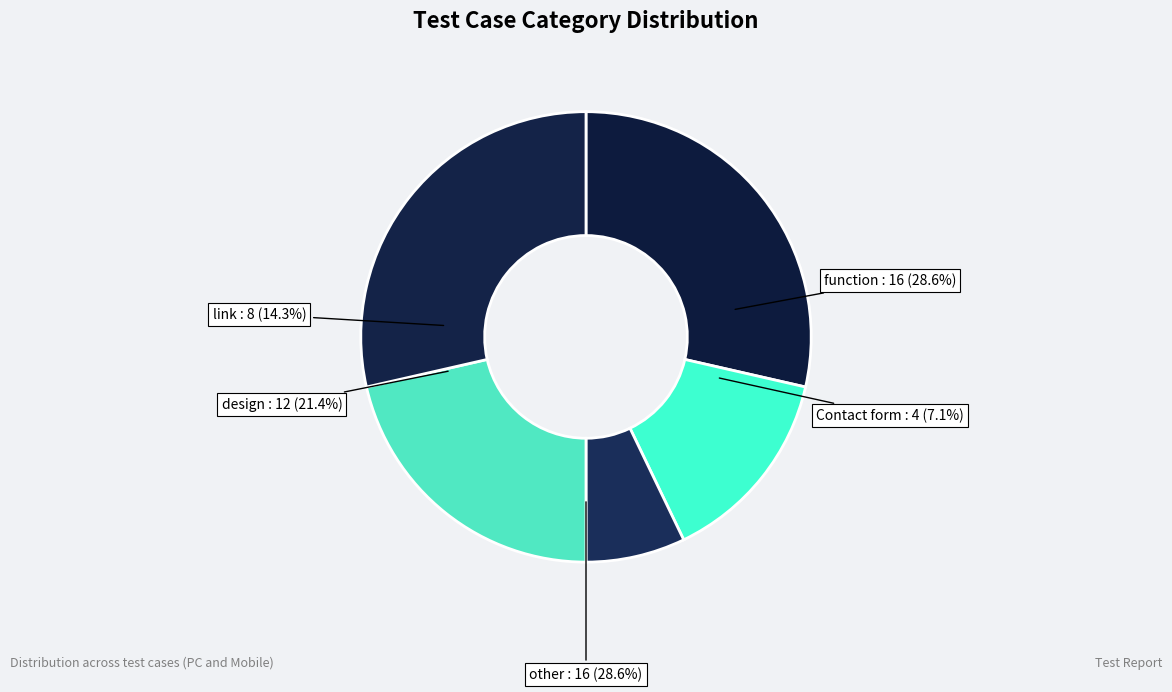

Which has a higher value, design or function?

function